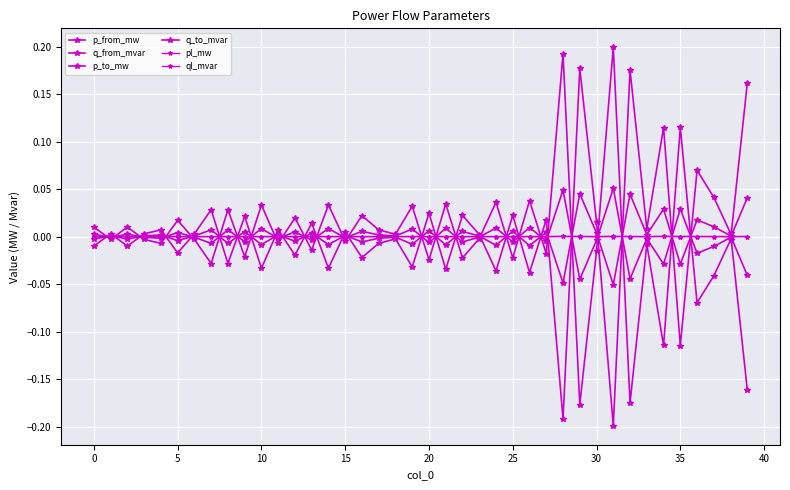

Does the chart have visible grid lines?

Yes